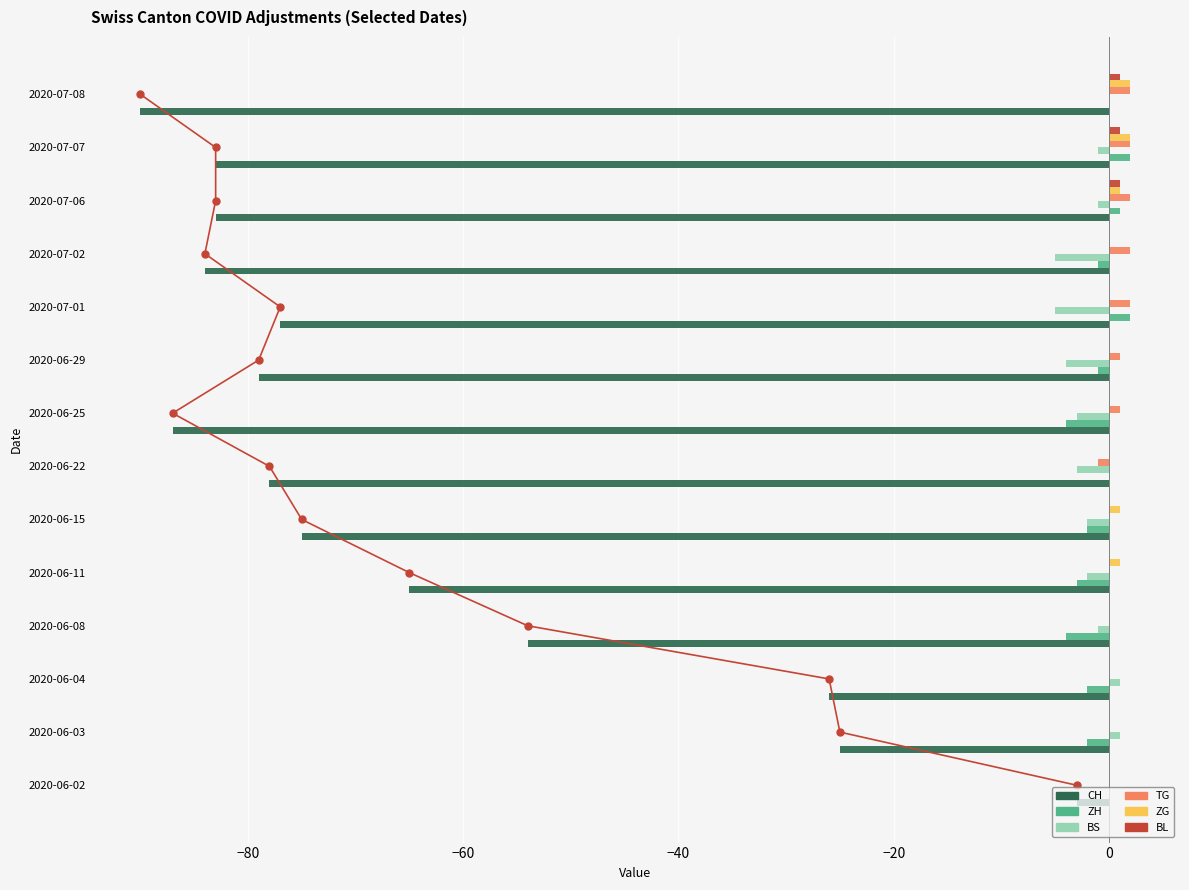

The value of BL at 2020-06-22 is 0. True or false?

True